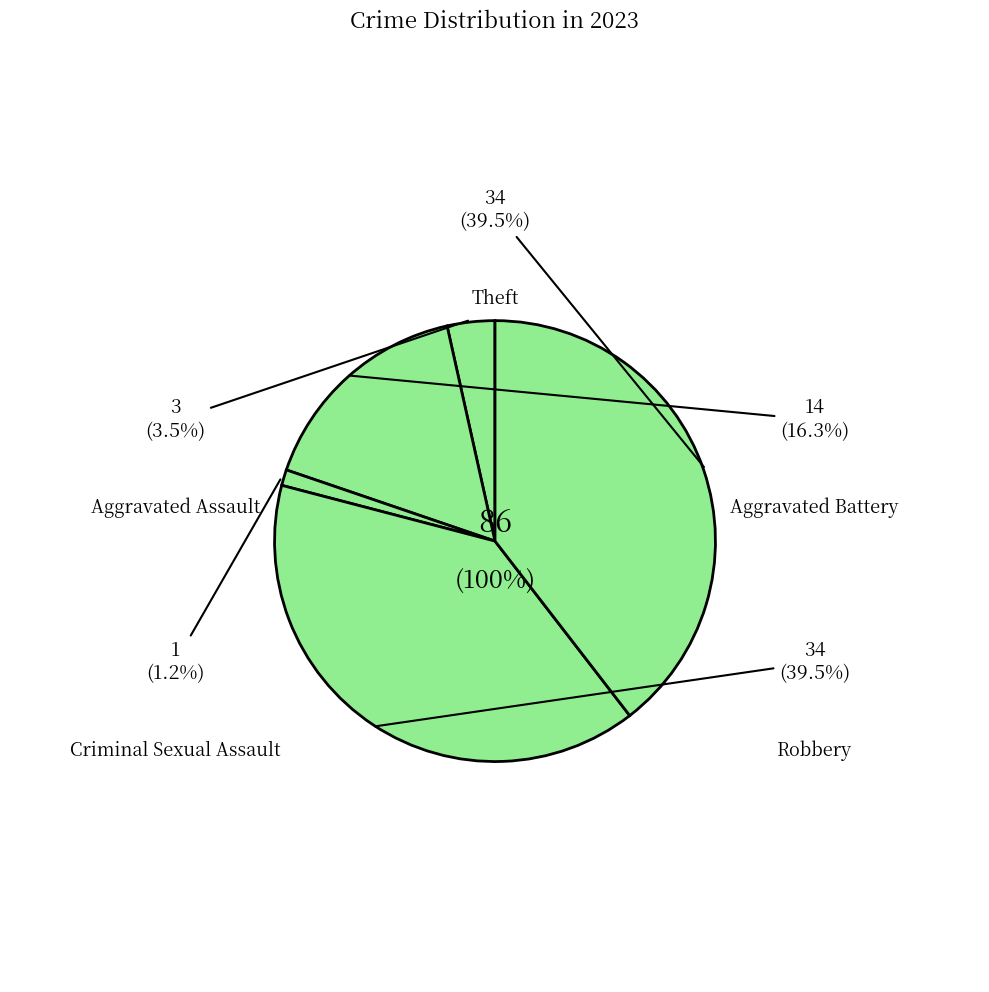

To the nearest percent, what is the combined percentage of Aggravated Assault and Robbery?

43%